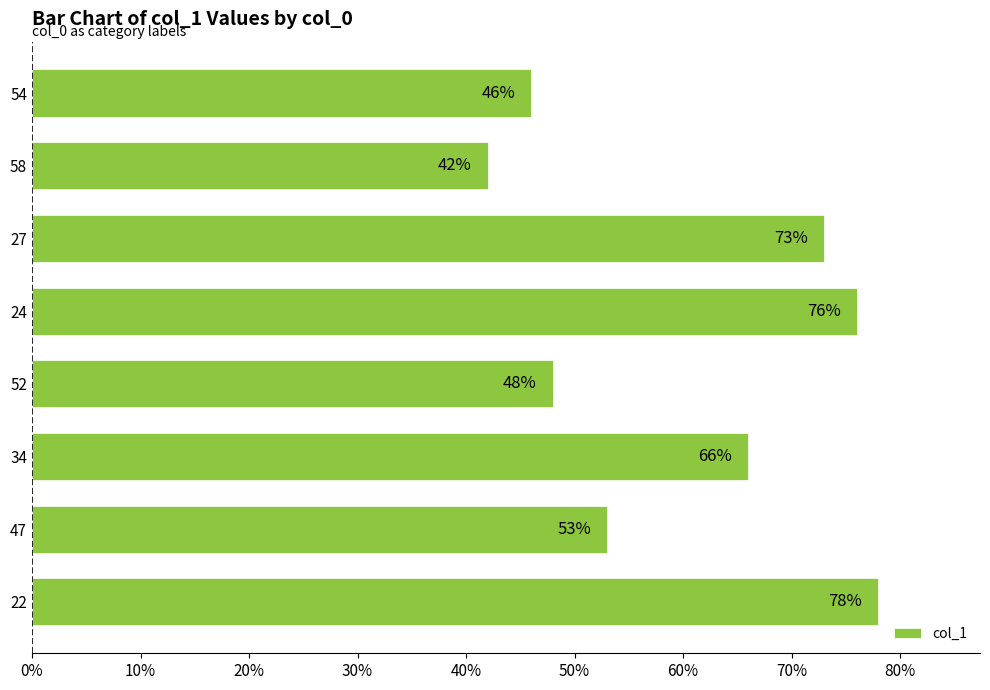

Are the bars grouped side by side (vs. stacked)?

No